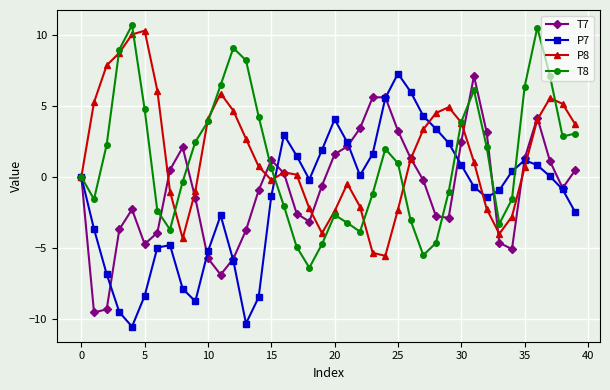

What is the value of the T7 point at the 31st from the left?

2.5